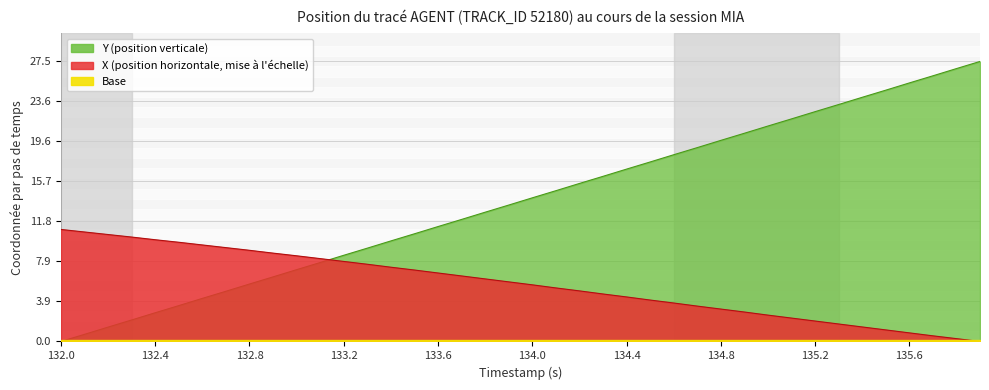

How many times do Y and X cross each other?

1